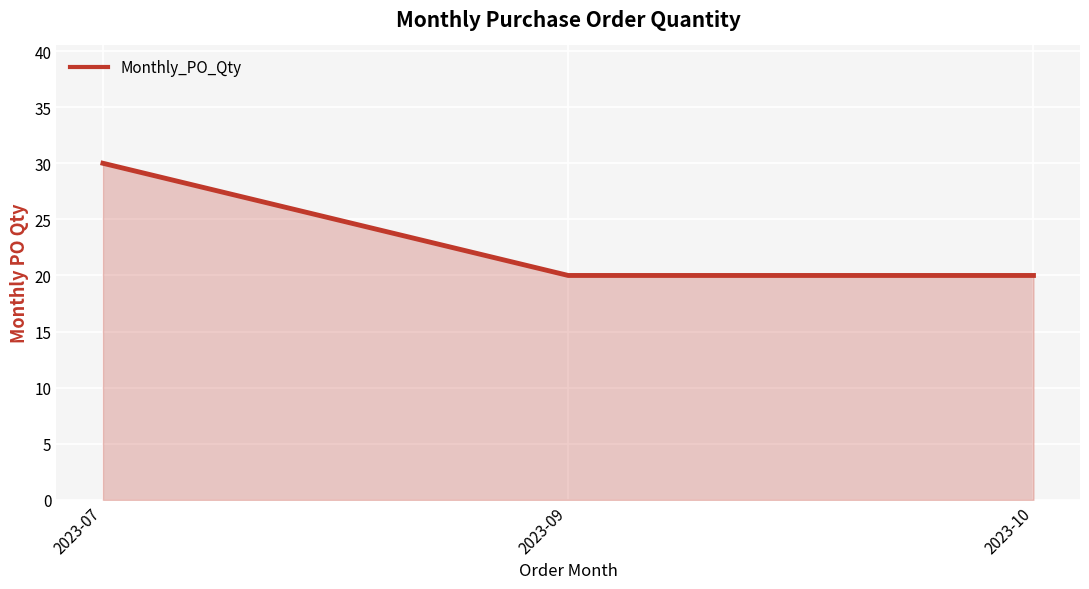

Count the values in the range 20 to 30.

3